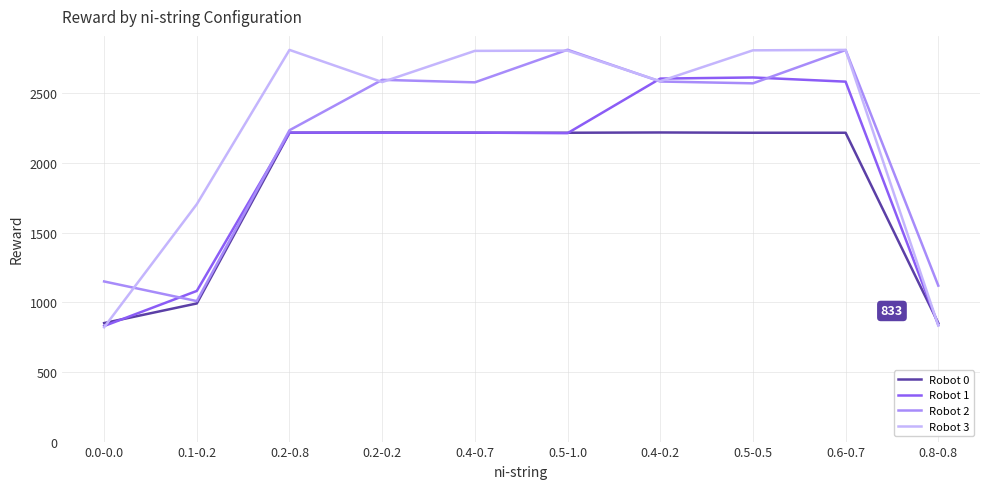

List the series in order of their overall mean, highest first.

Robot 3, Robot 2, Robot 1, Robot 0